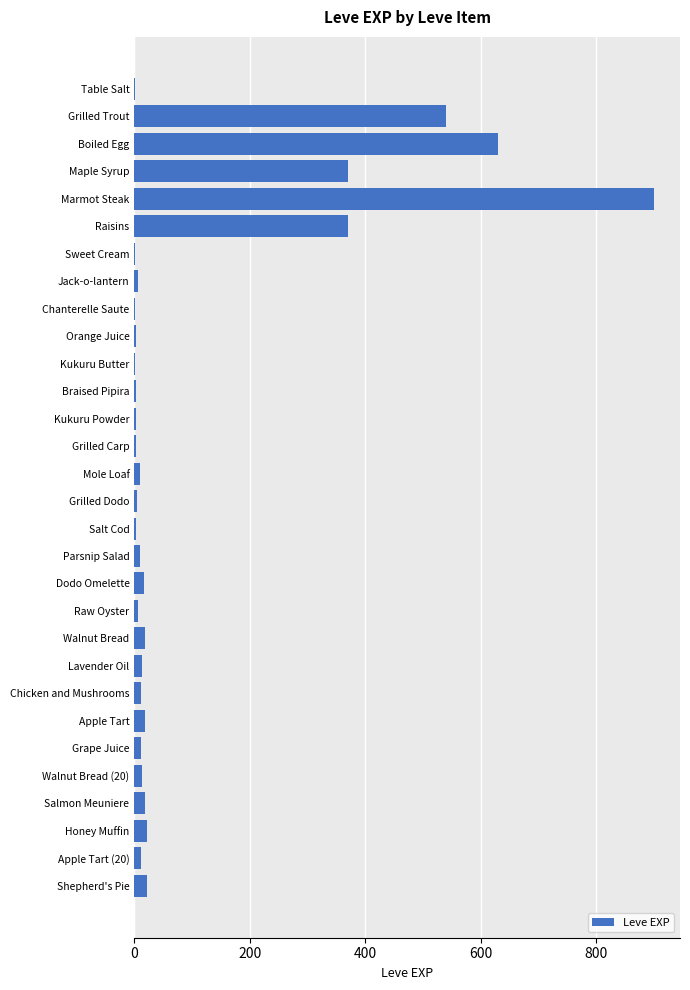

Read the value at Maple Syrup.

370